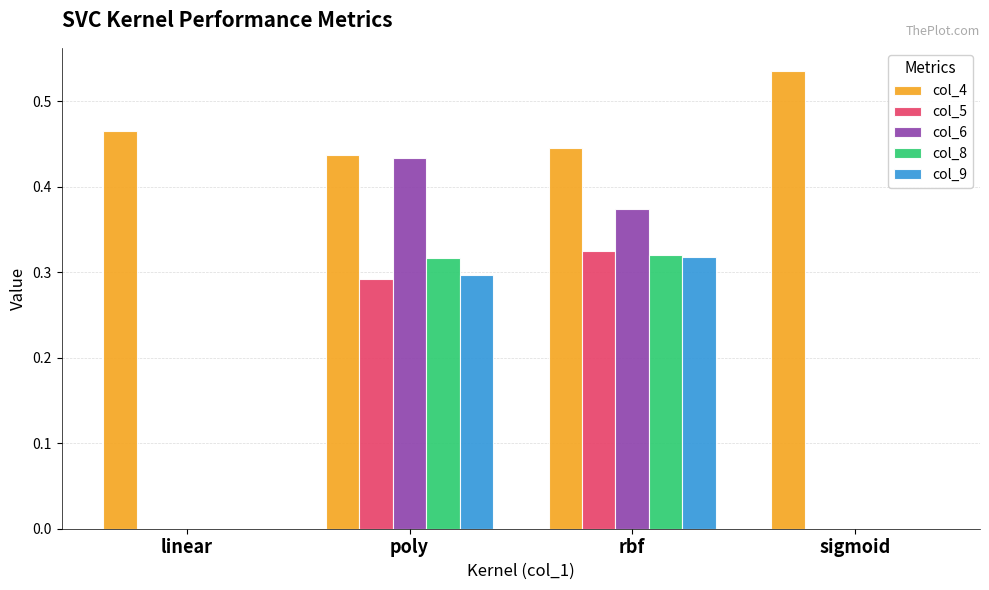

Which series changed the most between rbf and sigmoid?

col_6